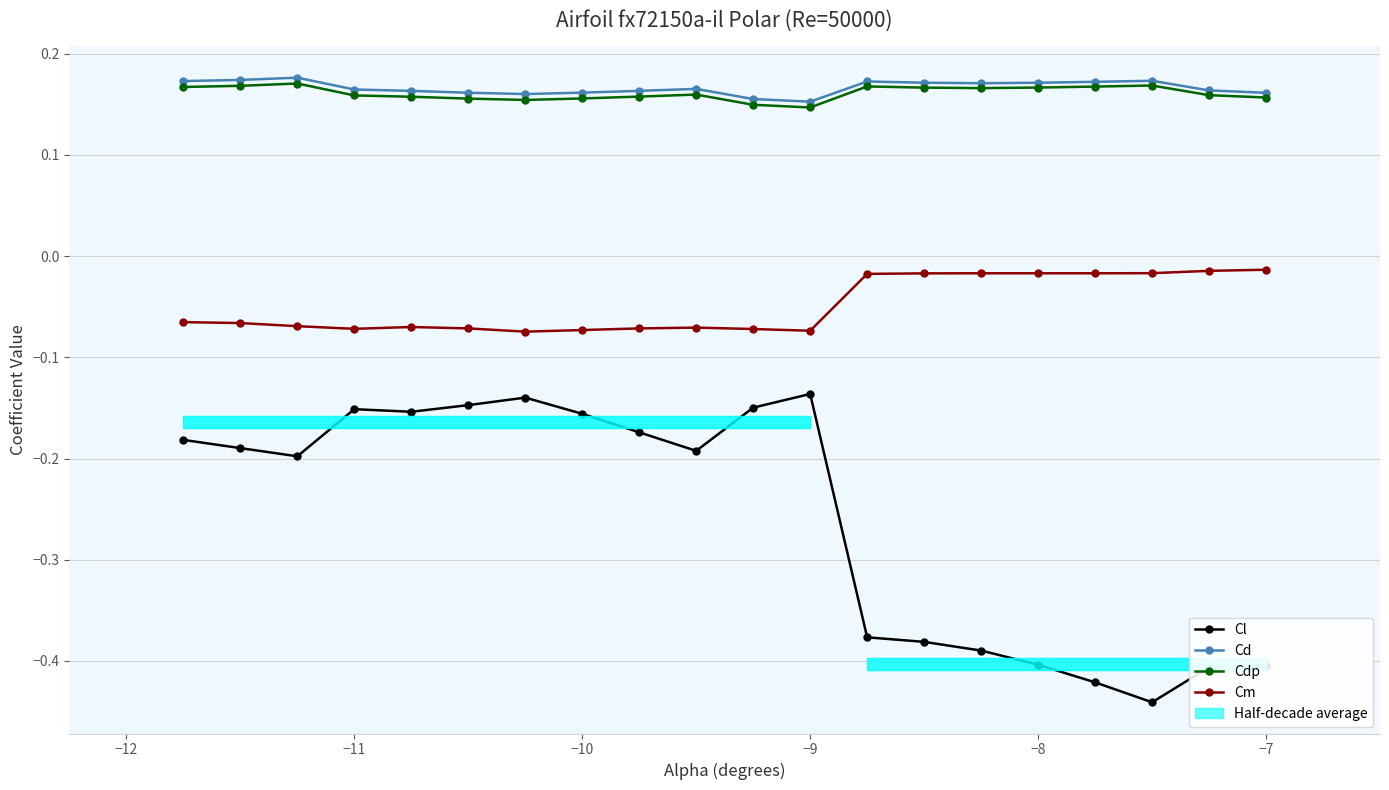

What is the difference between the maximum and minimum values in the Cl series?

0.3